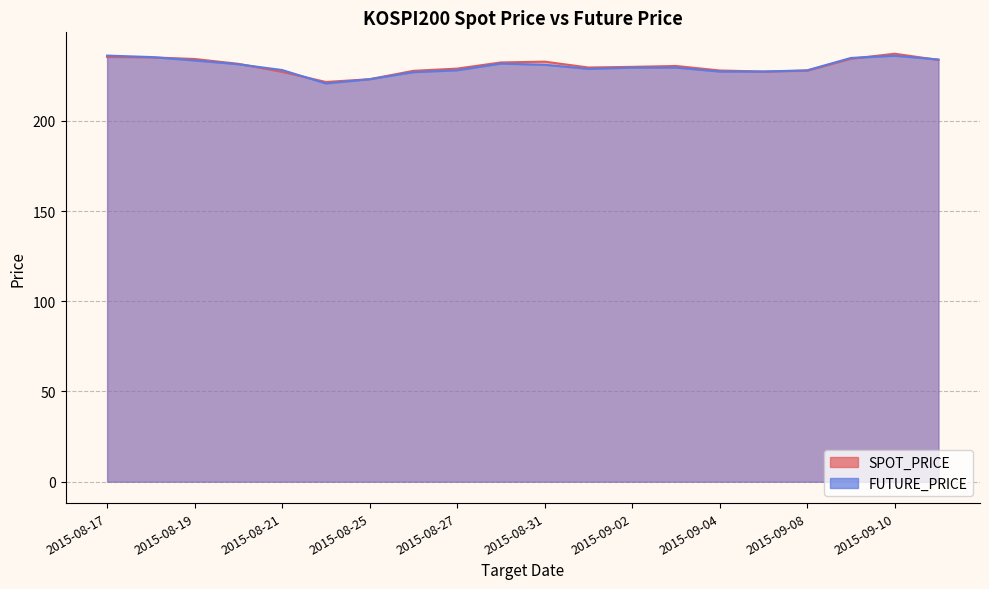

What is the label of the 4th point from the right?

2015-09-08